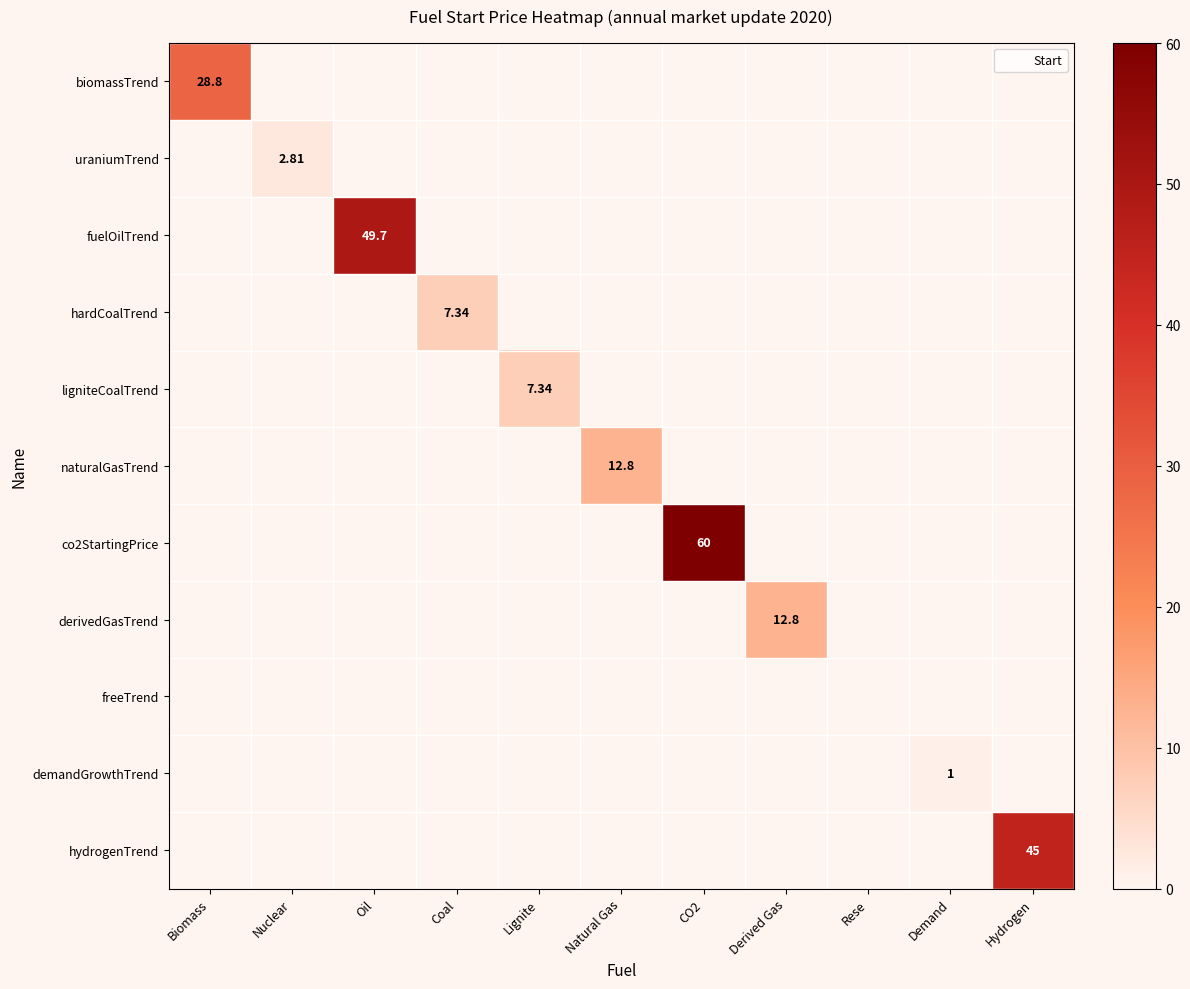

What is the greatest value displayed?

60.0